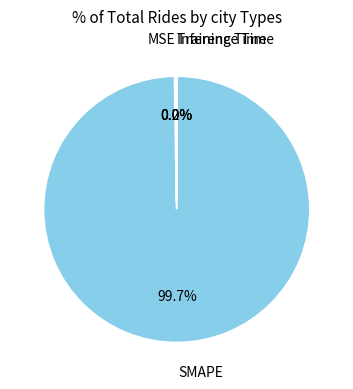

To the nearest percent, what is the combined percentage of SMAPE and Training Time?

100%